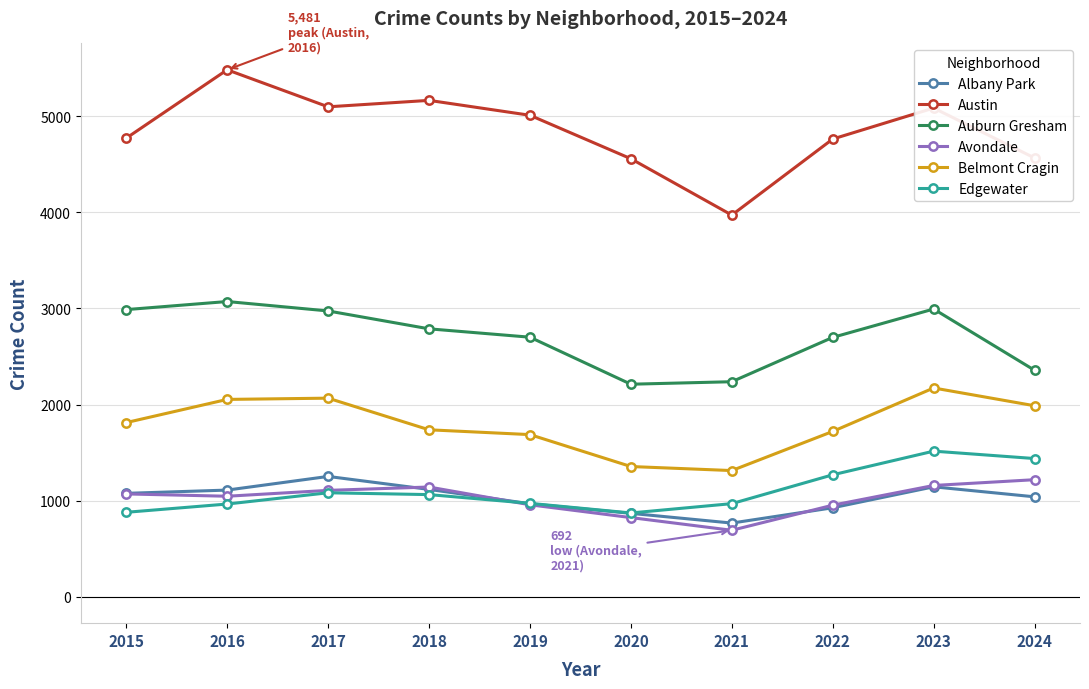

What is the spread (max minus min) of values at 2017?

4014